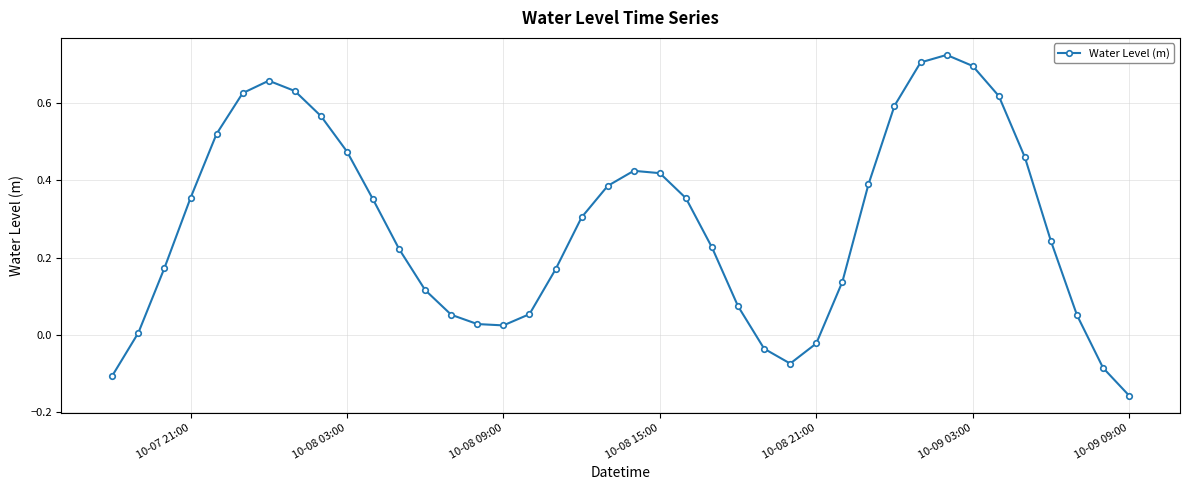

How many interior local valleys (lower than both neighbors) does the data have?

2